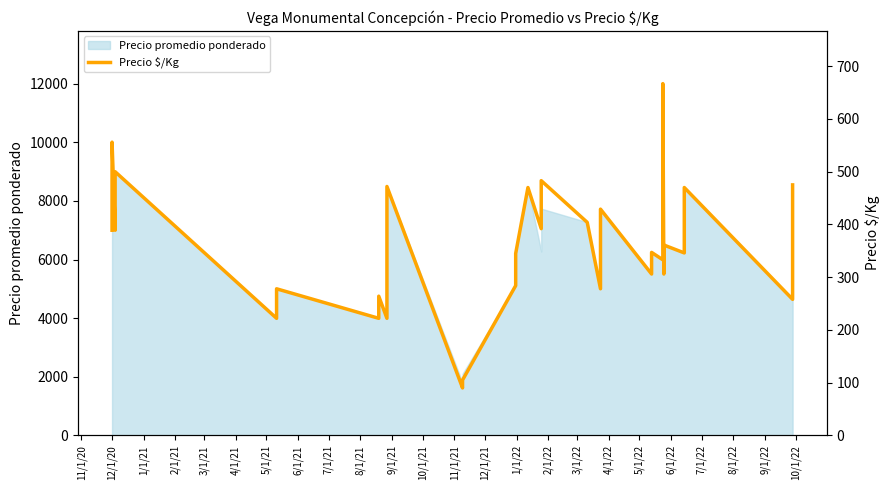

What is the sum of all values?

14803